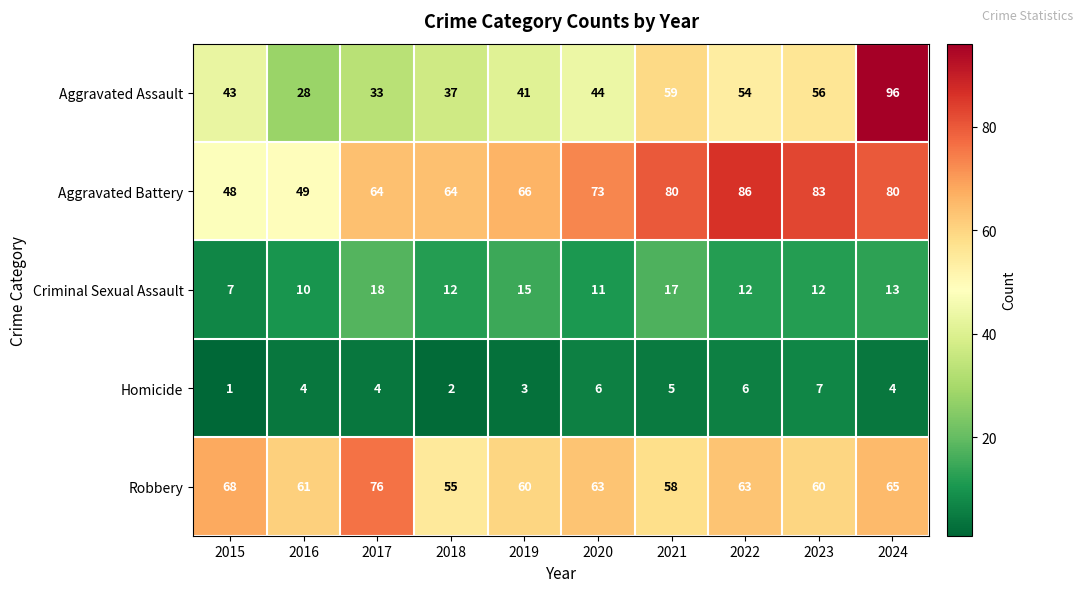

The Robbery series shows 35 at 2015. True or false?

False